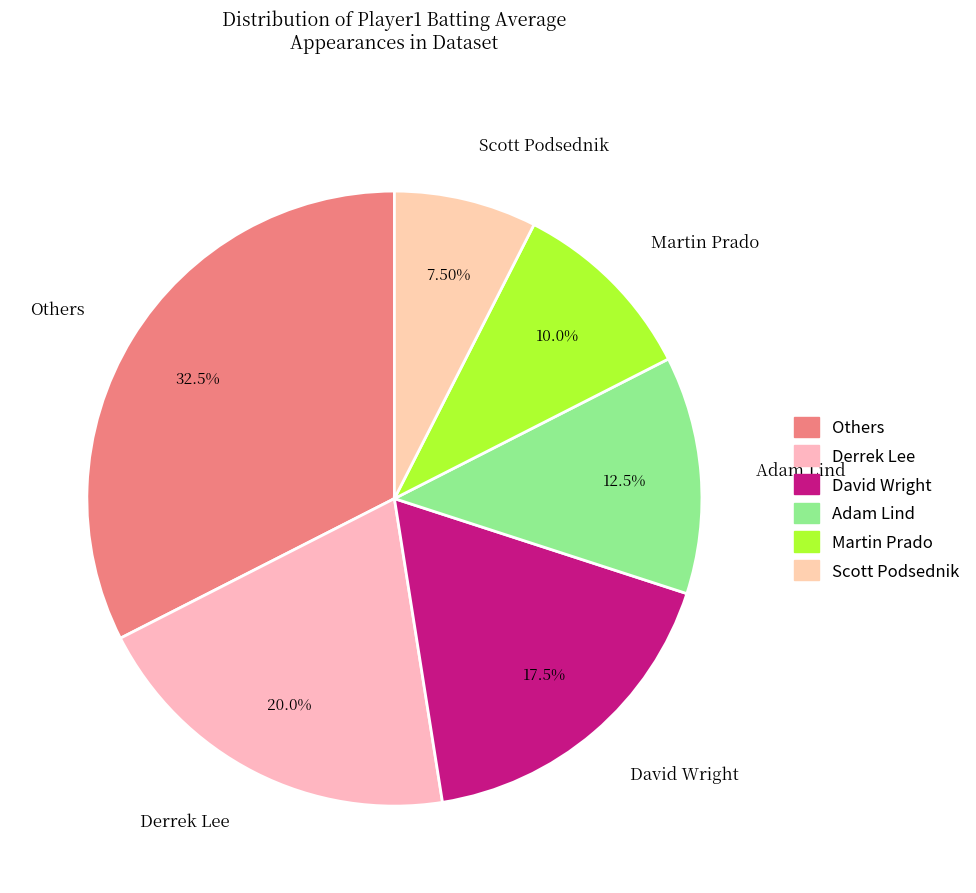

Which has a higher value, Adam Lind or Martin Prado?

Adam Lind